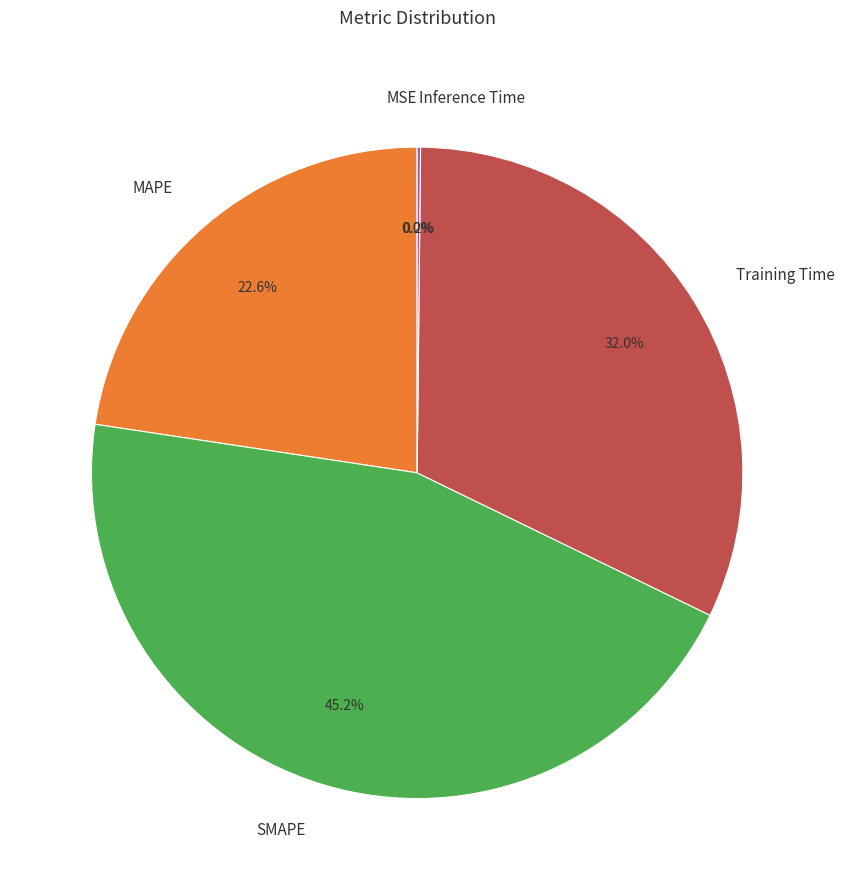

How much of the chart is everything except SMAPE?

54.8%